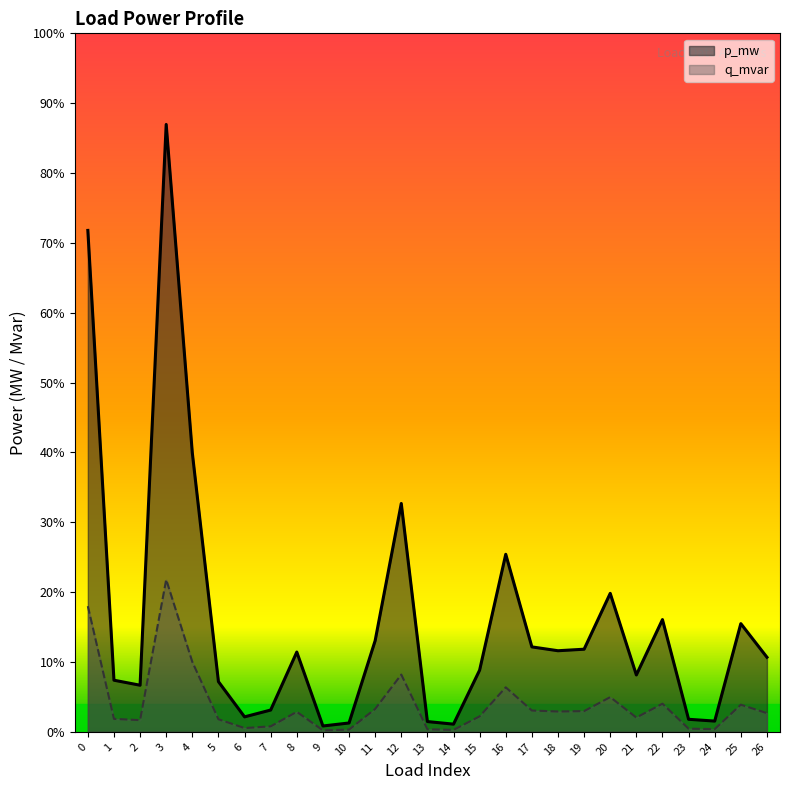

Where is p_mw nearest to the value 0?

9